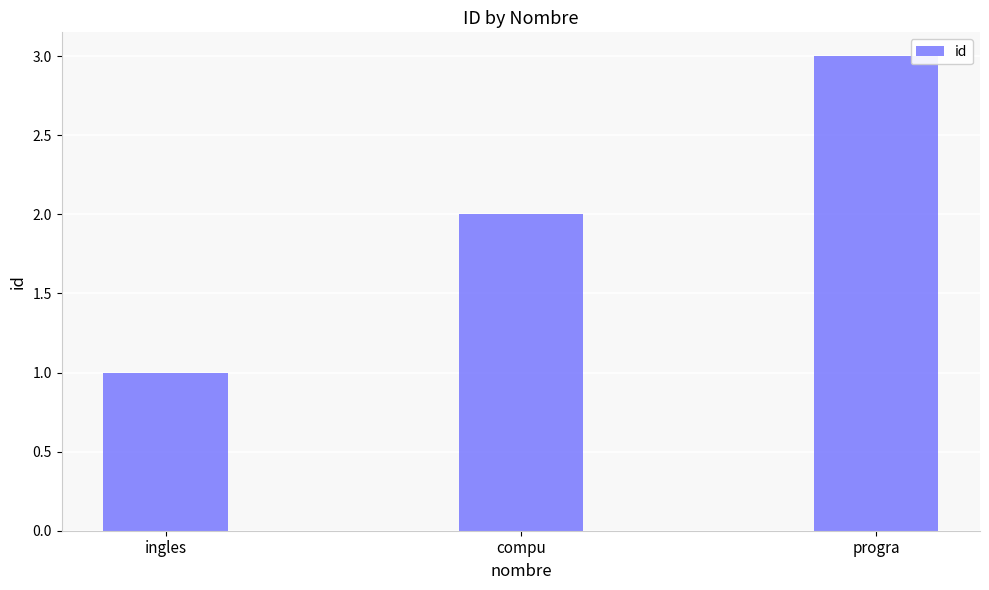

What position from the right is ingles?

3